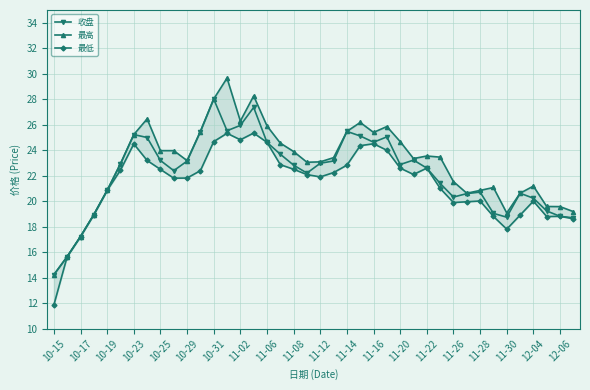

Is this an area chart (filled region under the line)?

No